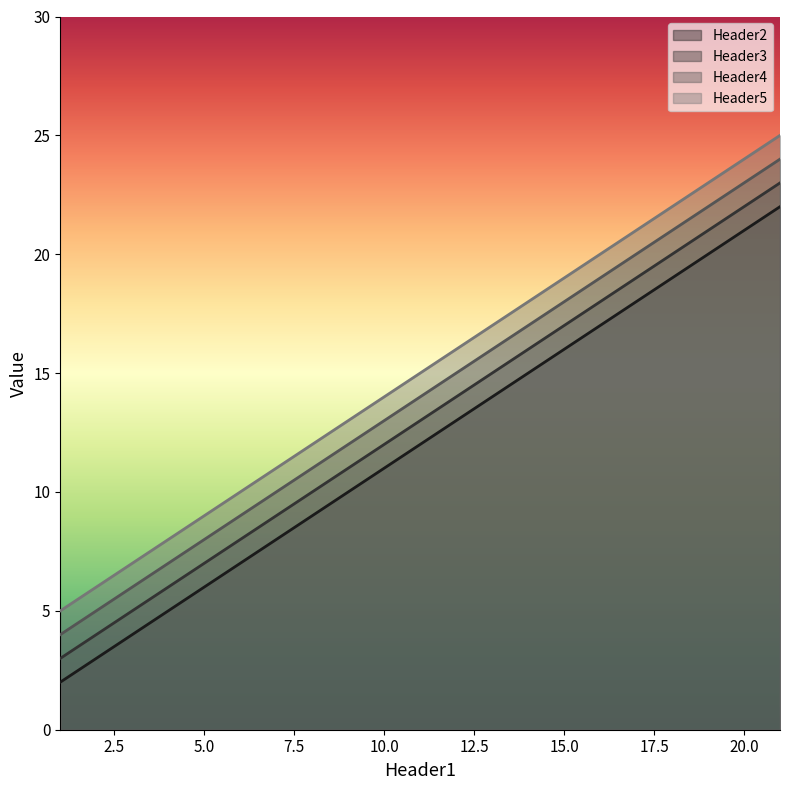

Count the number of categories in the chart.

3